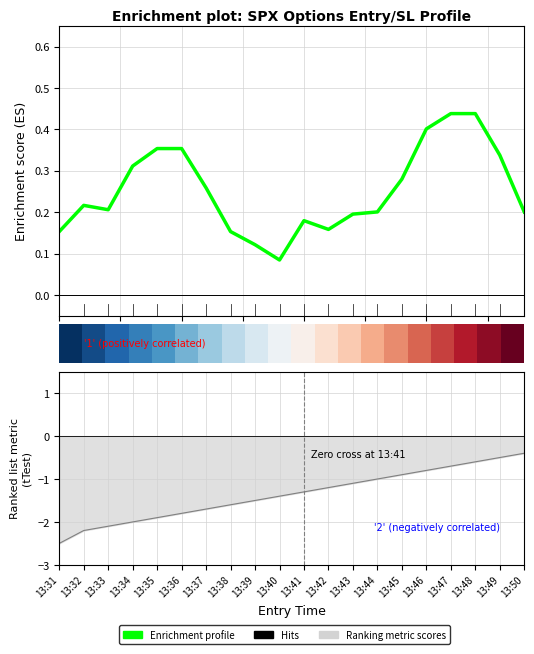

What is the sum of the Enrichment profile values at 15.0 and 17.5?

0.4